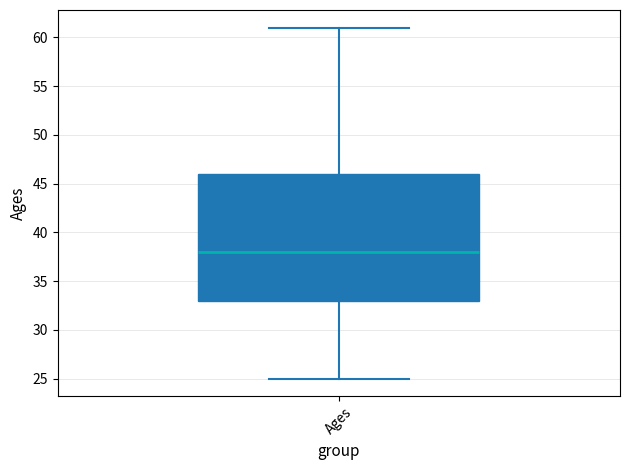

Where does the lower whisker of the box for Ages end on the y-axis? The values are not printed on the chart, so give them approximately, as read against the axis.

25